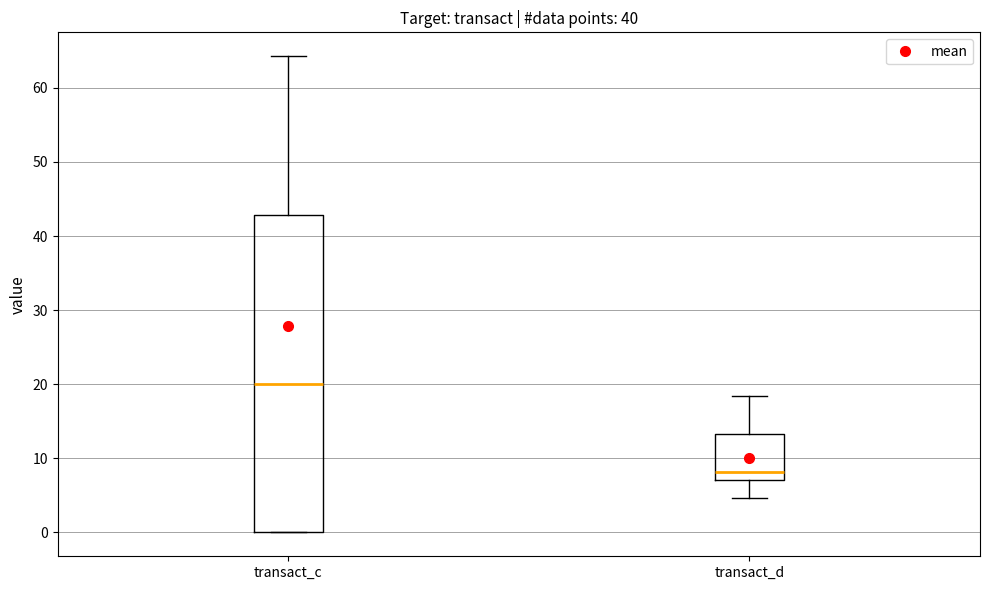

Which box's median line is the lowest?

transact_d